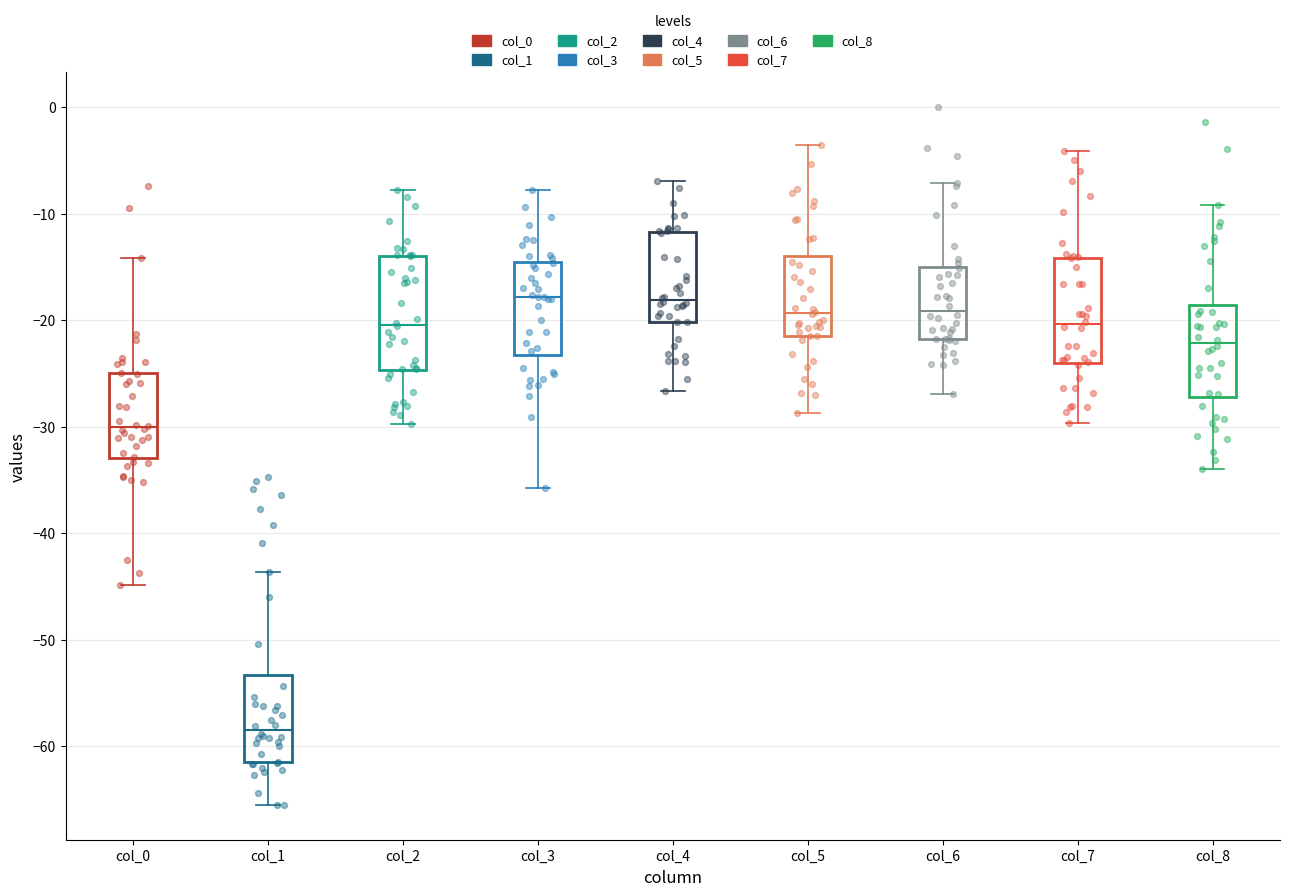

Reading left to right, read every box against the y-axis: the position of its median line, the range the box covers, and the ends of its whiskers. The values are not printed on the chart, so give them approximately, as read against the axis.

col_0: median -30, box -33 to -25, whiskers -45 to -14
col_1: median -58, box -62 to -53, whiskers -66 to -44
col_2: median -20, box -25 to -14, whiskers -30 to -8
col_3: median -18, box -23 to -15, whiskers -36 to -8
col_4: median -18, box -20 to -12, whiskers -27 to -7
col_5: median -19, box -21 to -14, whiskers -29 to -4
col_6: median -19, box -22 to -15, whiskers -27 to -7
col_7: median -20, box -24 to -14, whiskers -30 to -4
col_8: median -22, box -27 to -19, whiskers -34 to -9